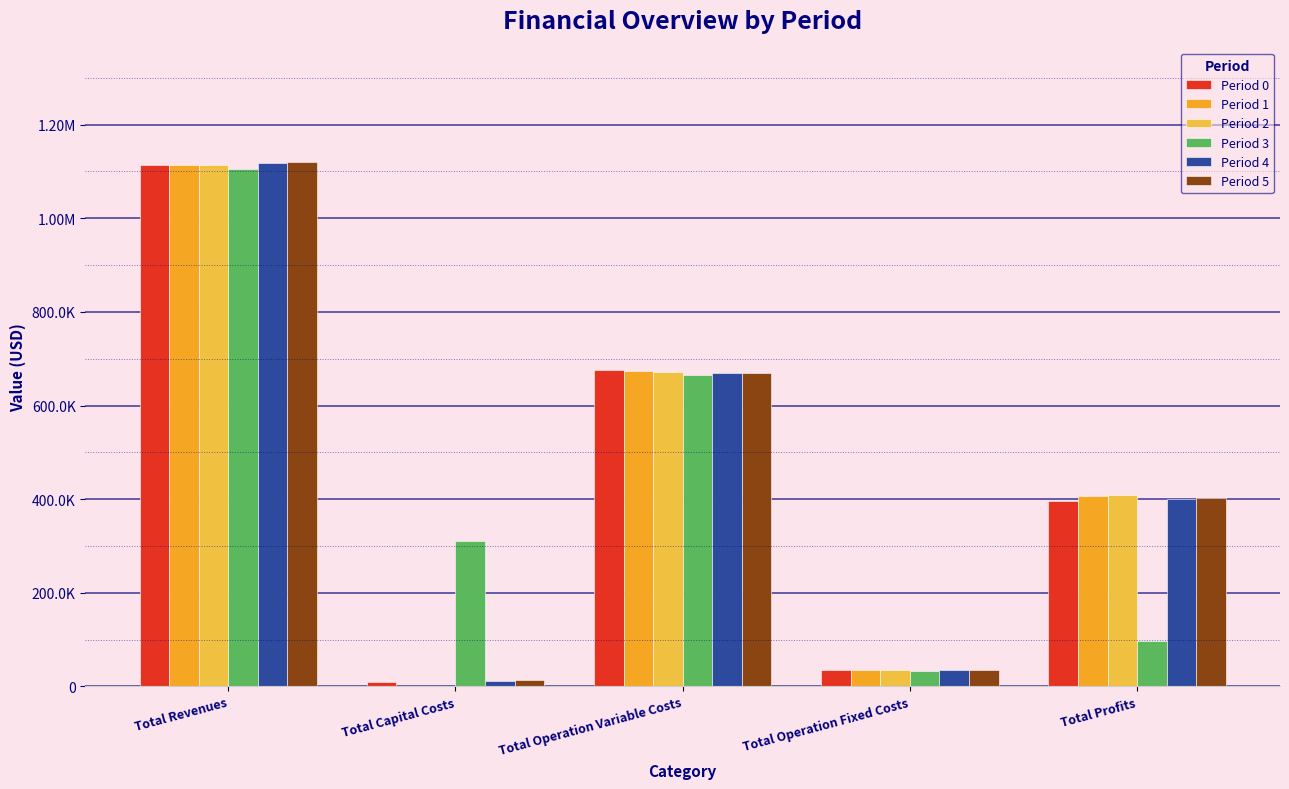

Are the bars grouped side by side (vs. stacked)?

Yes